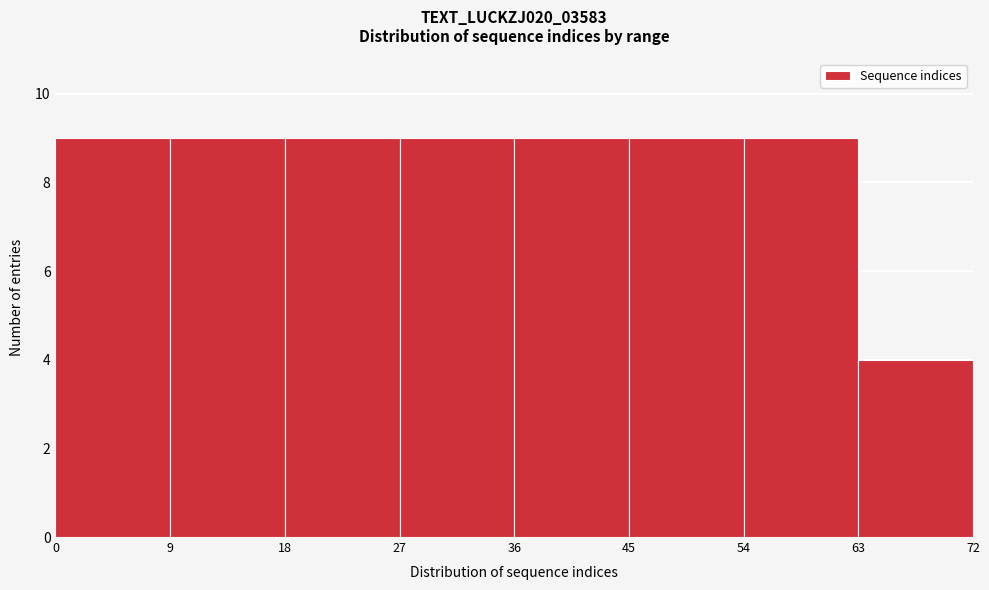

What is the height of the bar covering 36 to 45 on the x-axis? The values are not printed on the chart, so give them approximately, as read against the axis.

9